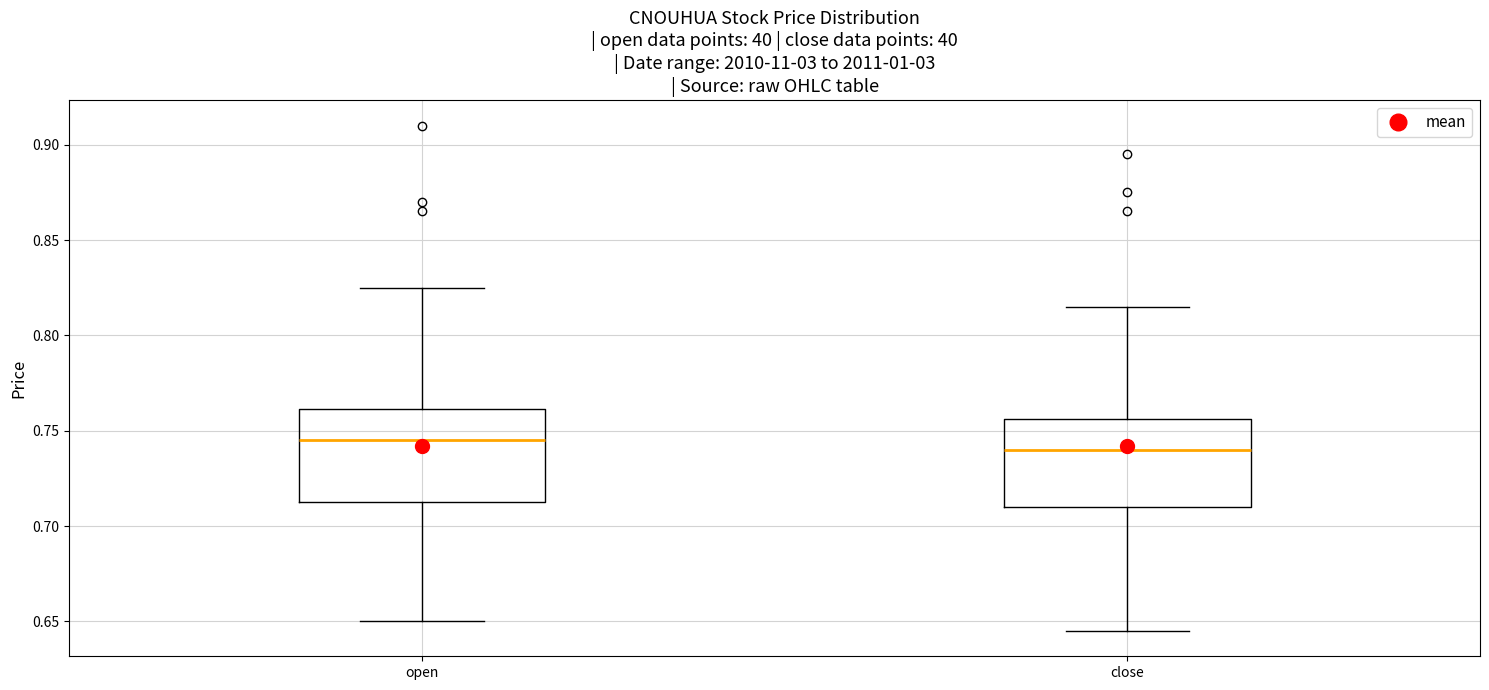

Where is the upper edge of the box for open on the y-axis? The values are not printed on the chart, so give them approximately, as read against the axis.

0.760